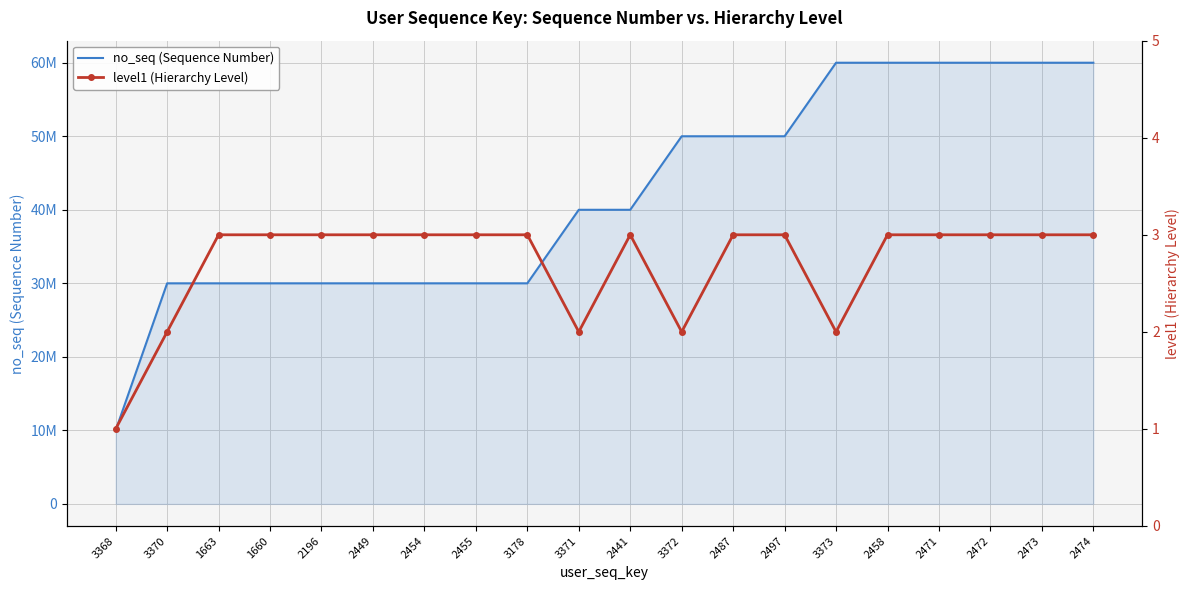

True or false: no_seq (Sequence Number) and level1 (Hierarchy Level) cross at least once.

False